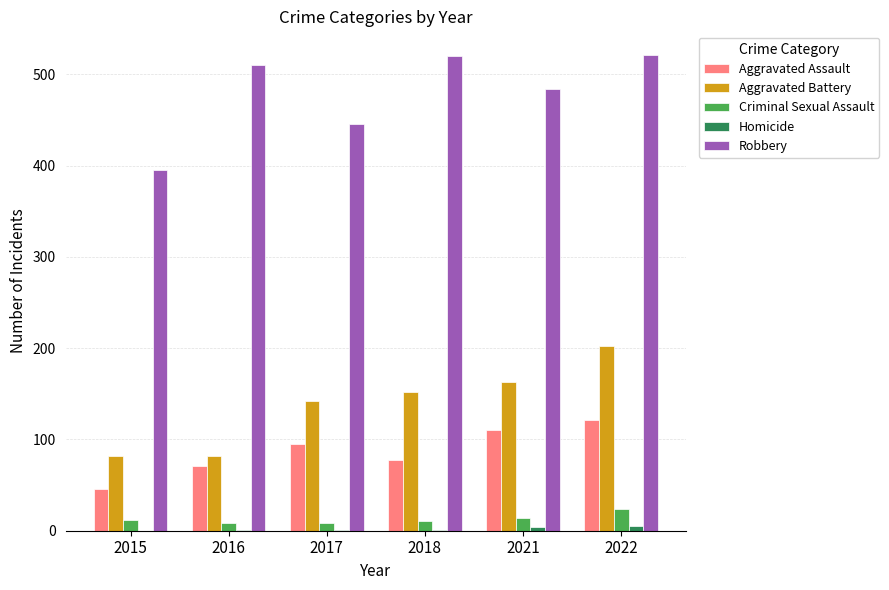

Are the bars grouped side by side (vs. stacked)?

Yes